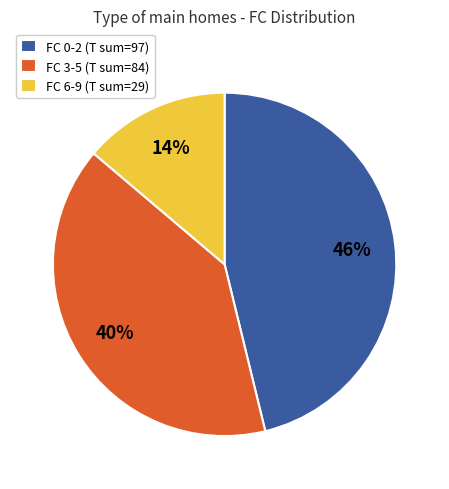

Approximately how many times larger is the value at FC 3-5 (T sum=84) compared to FC 6-9 (T sum=29)?

2.9